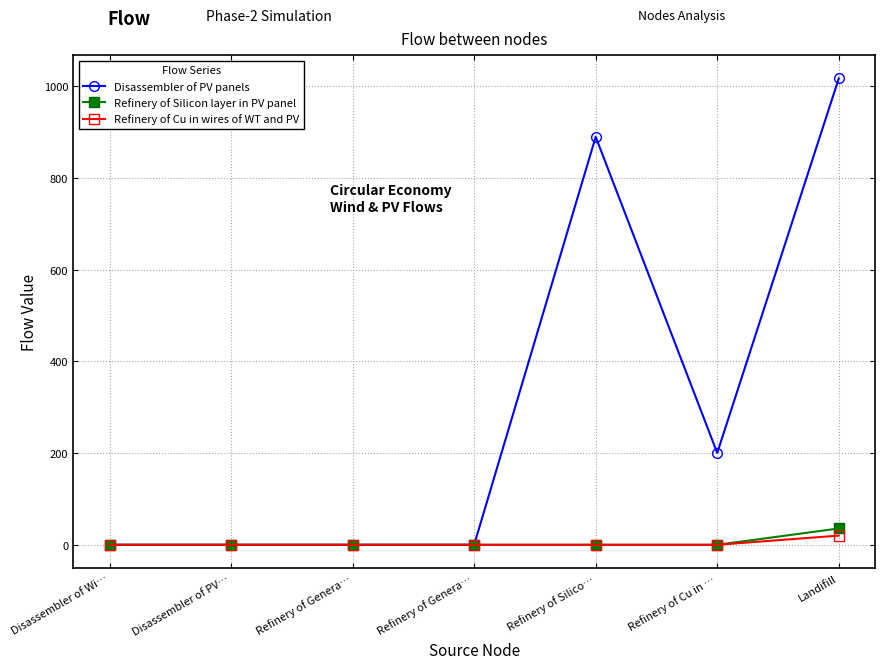

True or false: Refinery of Cu in wires of WT and PV and Disassembler of PV panels cross at least once.

False